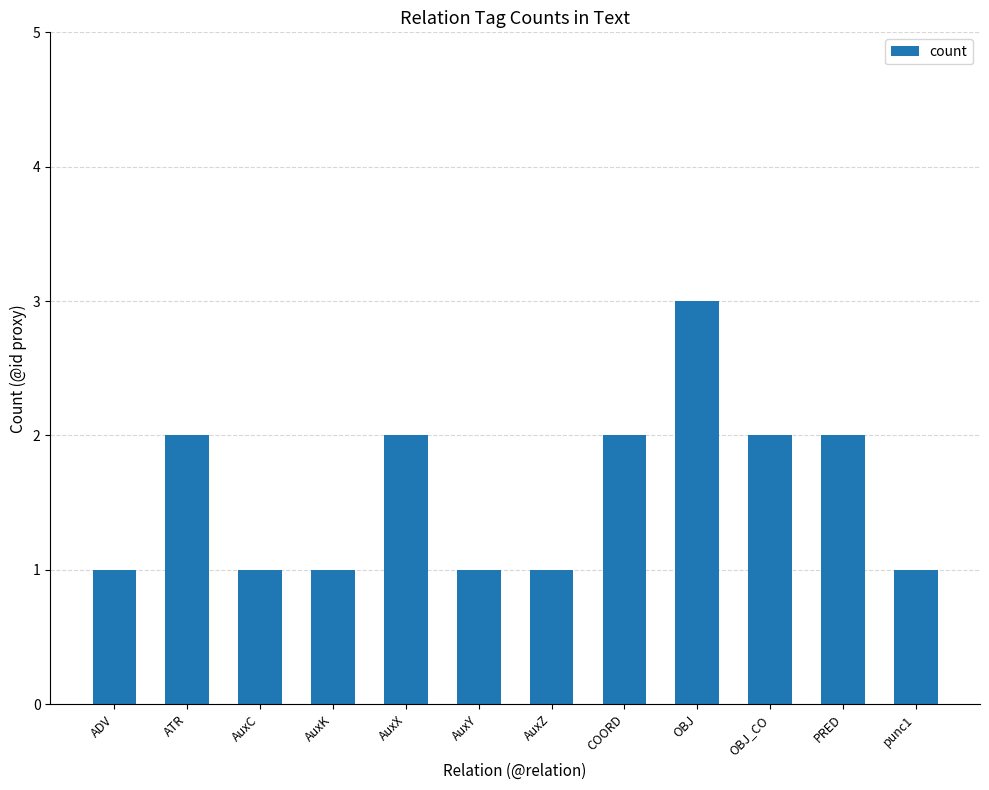

The value at ATR is 2. True or false?

True